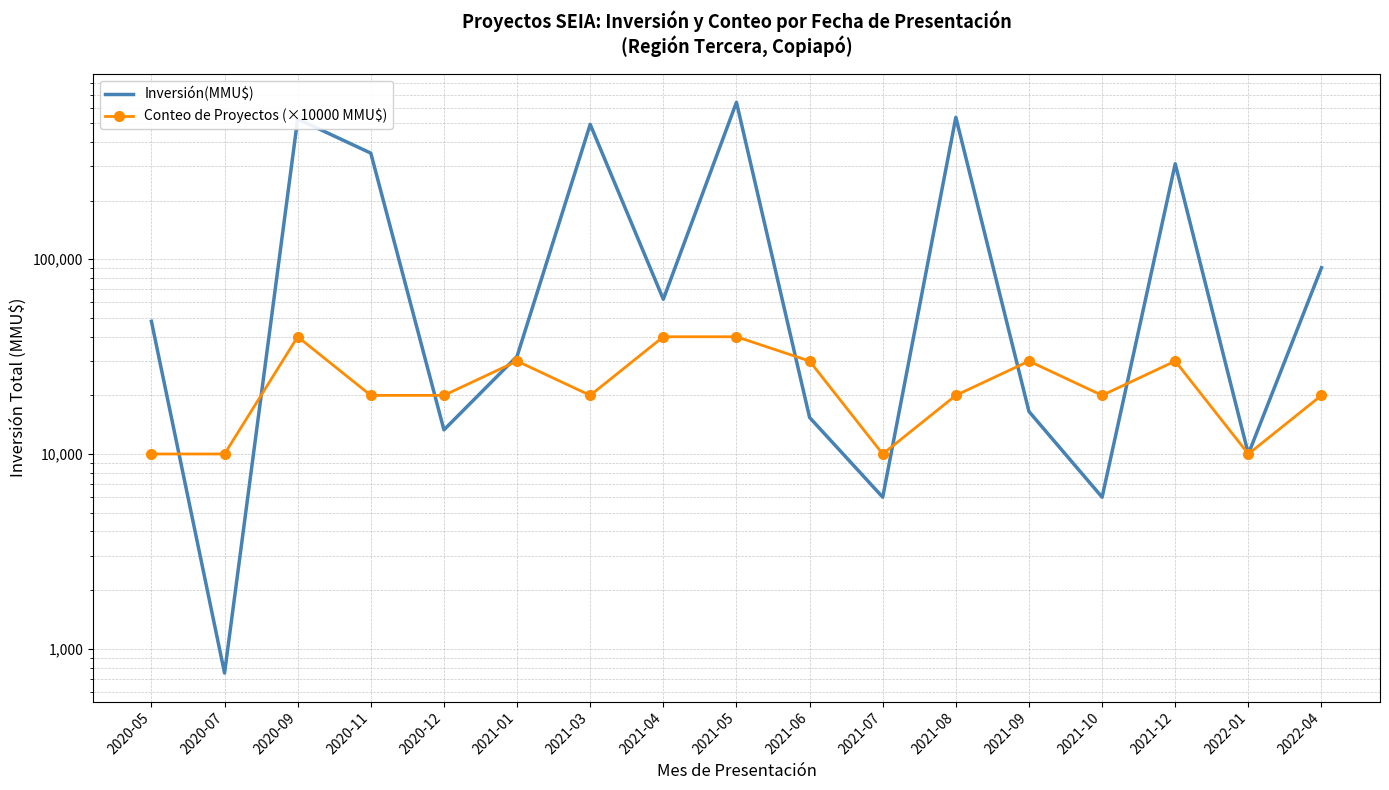

True or false: Conteo de Proyectos (×10000 MMU$) has more than 0 interior local peaks.

True